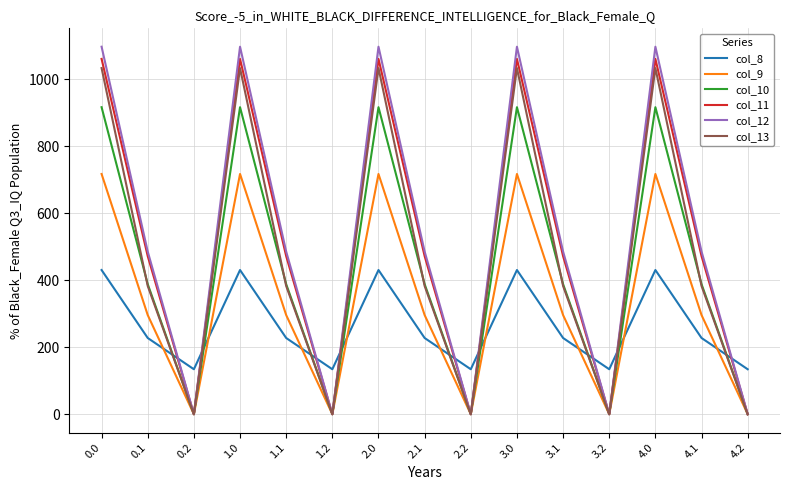

True or false: col_8 and col_9 cross at least once.

True